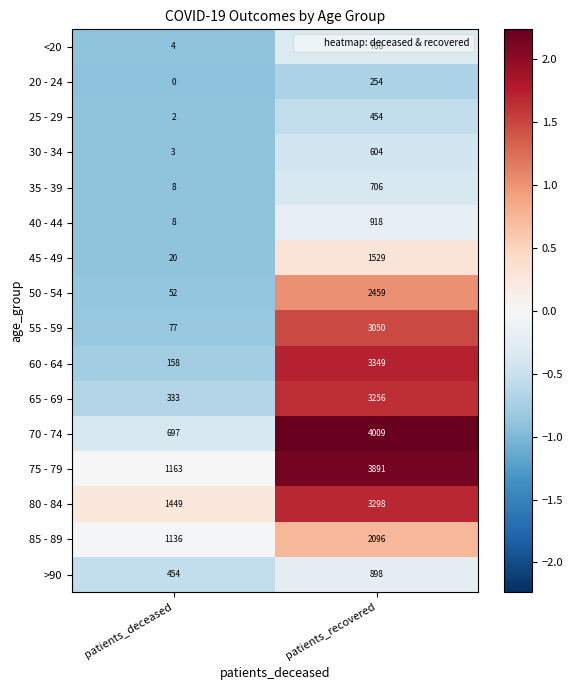

Which series has the widest spread of values?

70 - 74